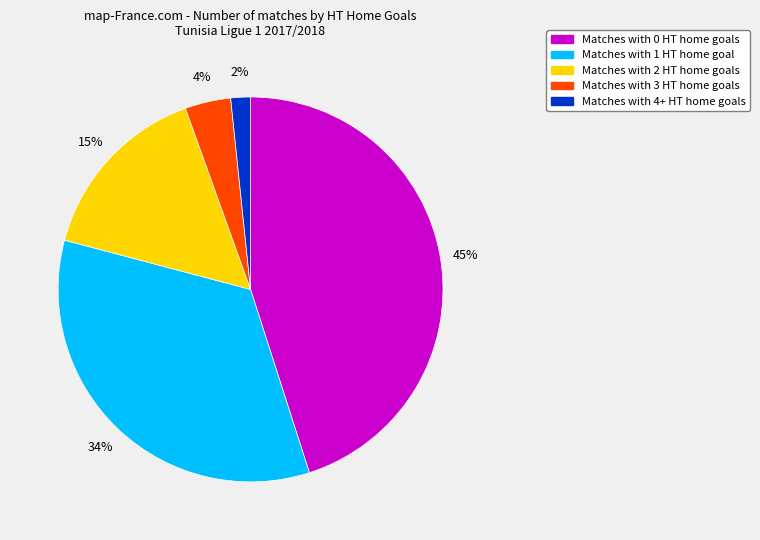

To the nearest percent, what is the average slice percentage?

20%